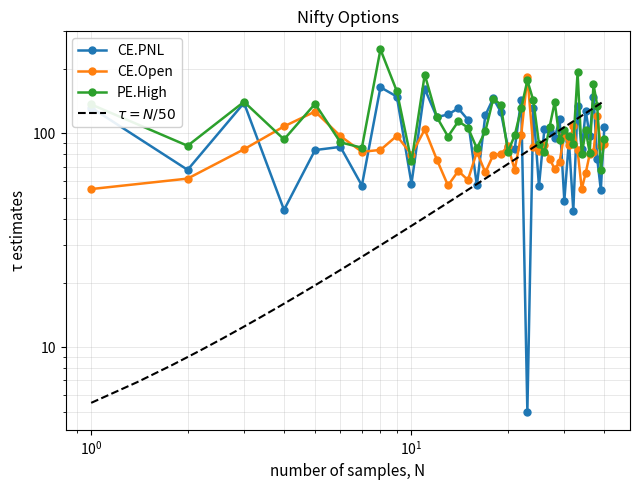

Reading right to left, list all the values displayed in this chart.

CE.PNL: 107.2	54.5	76.3	148.0	97.2	127.4	84.5	134.9	43.5	92.4	48.5	116.7	95.4	102.9	105.1	56.6	131.5	5.0	144.0	84.4	86.2	126.1	145.9	121.5	57.2	115.9	130.9	122.7	119.1	161.5	58.3	148.7	164.4	57.1	86.5	83.6	43.9	138.8	67.6	132.0
PE.High: 94.3	67.6	134.9	169.9	81.0	103.3	79.8	192.8	89.5	97.0	104.0	93.3	140.3	107.5	81.5	89.7	142.8	177.2	130.8	98.0	82.1	136.3	145.4	102.2	85.2	106.6	113.8	96.8	119.2	188.4	74.0	157.6	247.0	85.8	90.8	137.6	93.8	140.6	87.5	136.7
CE.Open: 89.7	87.2	121.0	81.5	80.0	65.4	55.0	83.3	108.7	88.0	98.9	73.9	68.2	76.0	88.2	83.0	86.8	184.2	98.0	67.6	87.2	80.0	79.3	65.7	81.9	60.5	66.8	57.1	75.4	104.4	79.7	97.5	83.8	82.0	97.2	126.6	107.9	84.3	61.5	55.0